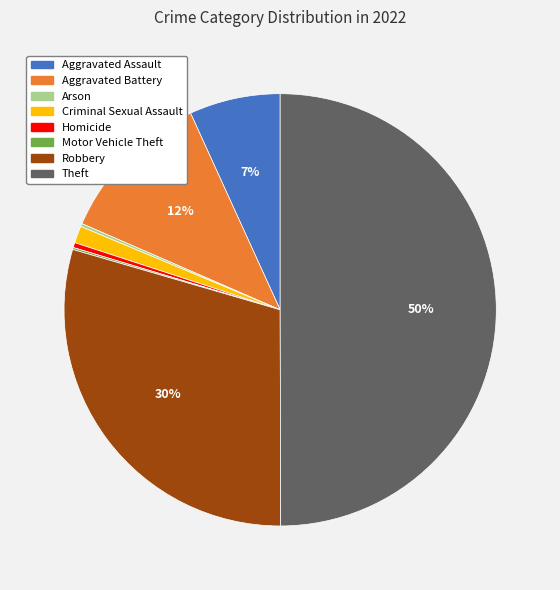

What is the ratio of the value at Robbery to the value at Aggravated Assault?

4.3